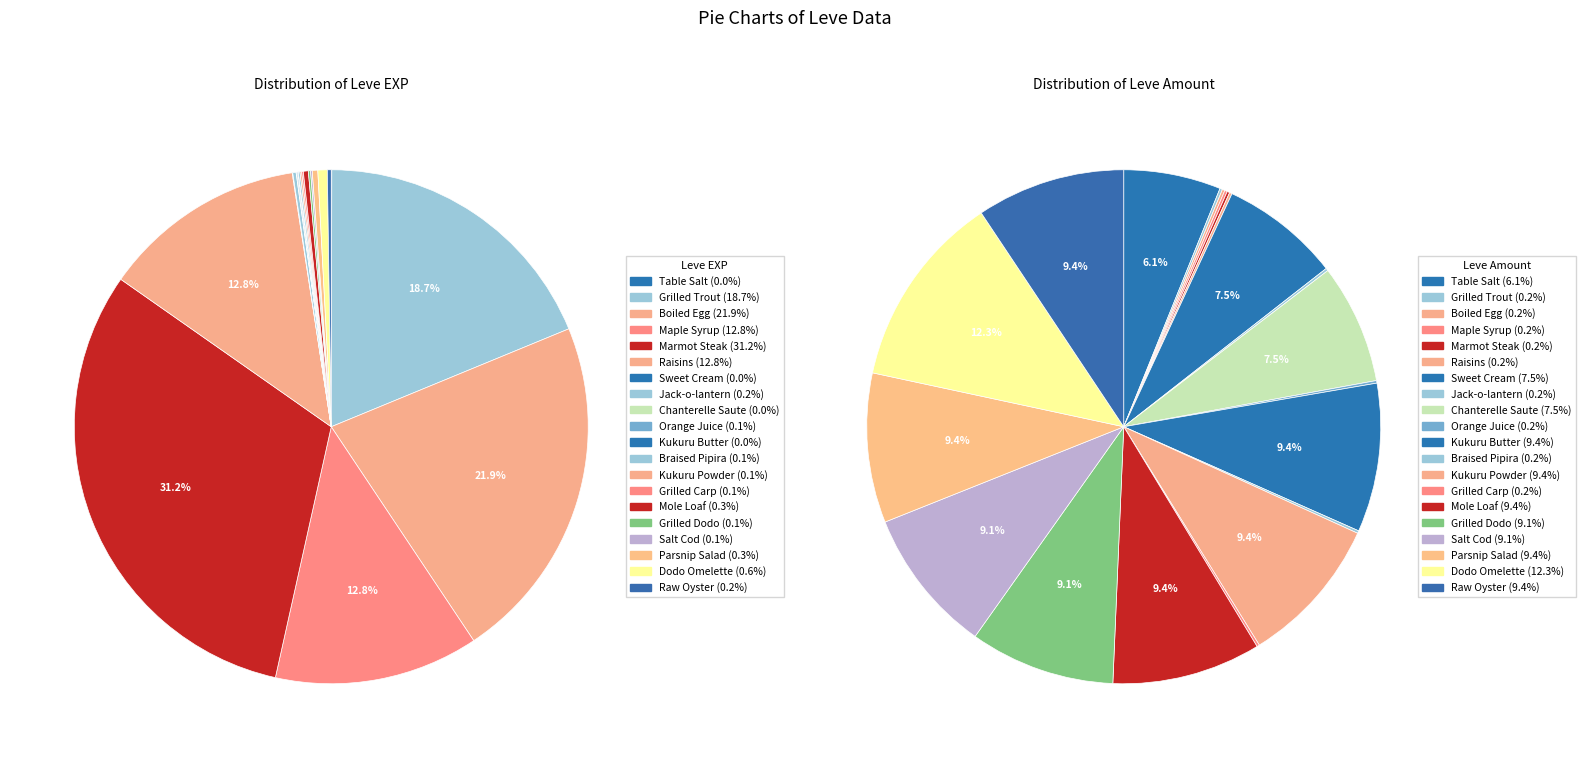

Between Orange Juice and Braised Pipira, which series saw the biggest shift?

Leve EXP